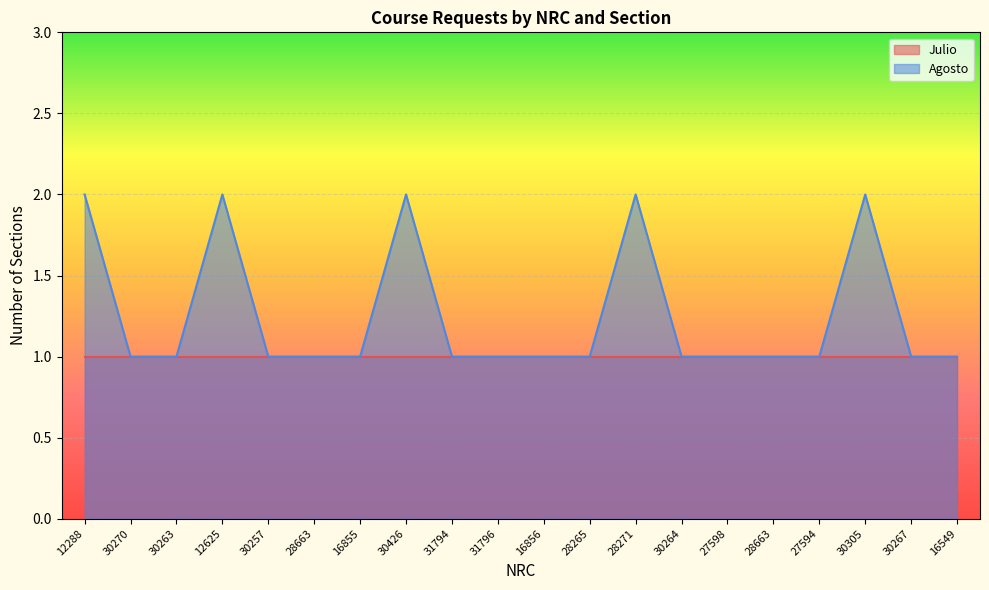

Reading right to left, what are all the values shown in this chart?

16549=1	30267=1	30305=2	27594=1	28663=1	27598=1	30264=1	28271=2	28265=1	16856=1	31796=1	31794=1	30426=2	16855=1	28663=1	30257=1	12625=2	30263=1	30270=1	12288=2